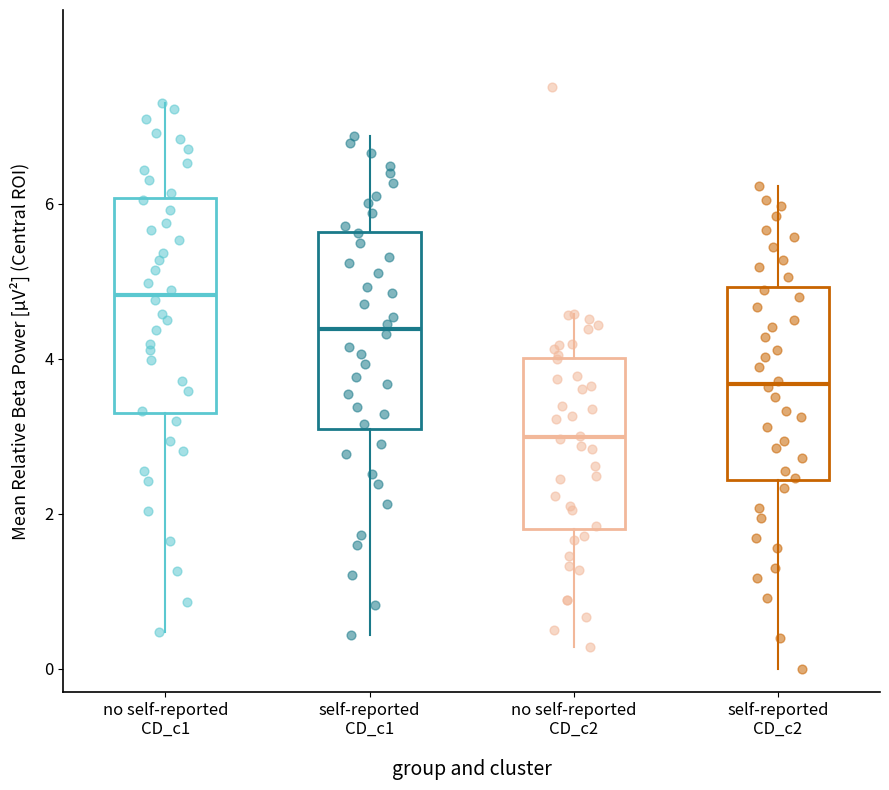

Comparing the boxes themselves (not the whiskers), which one is the tallest?

no self-reported CD_c1